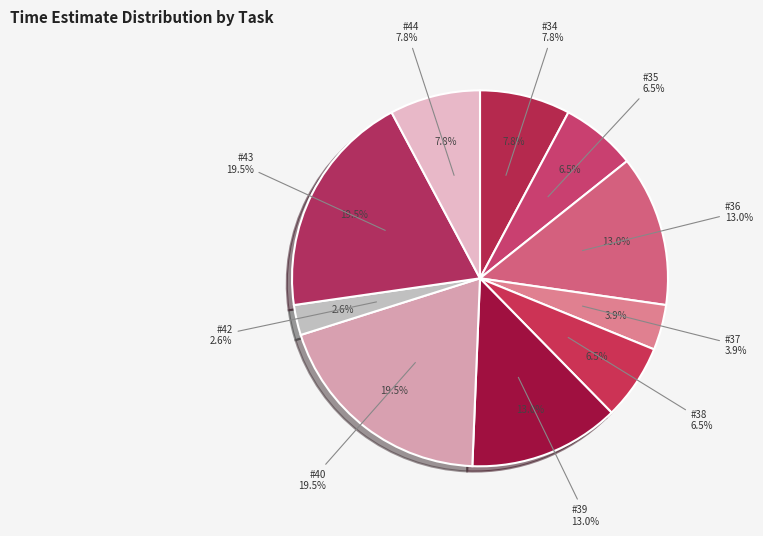

To the nearest percent, what is the average slice percentage?

10%